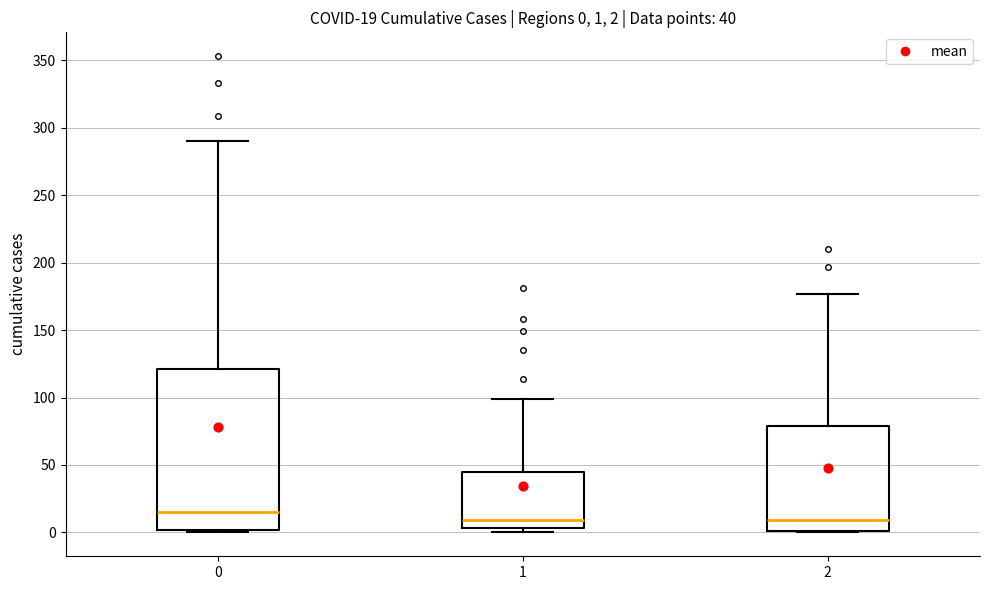

Which box is the tallest, from its lower edge to its upper edge?

0